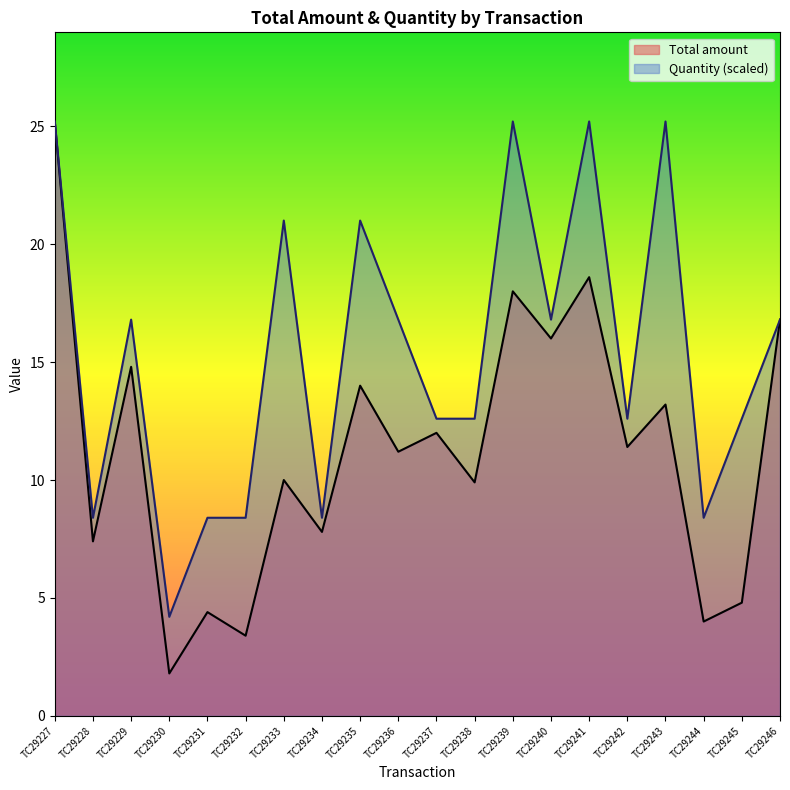

What is the difference between the Quantity values at TC29231 and TC29242?

4.2